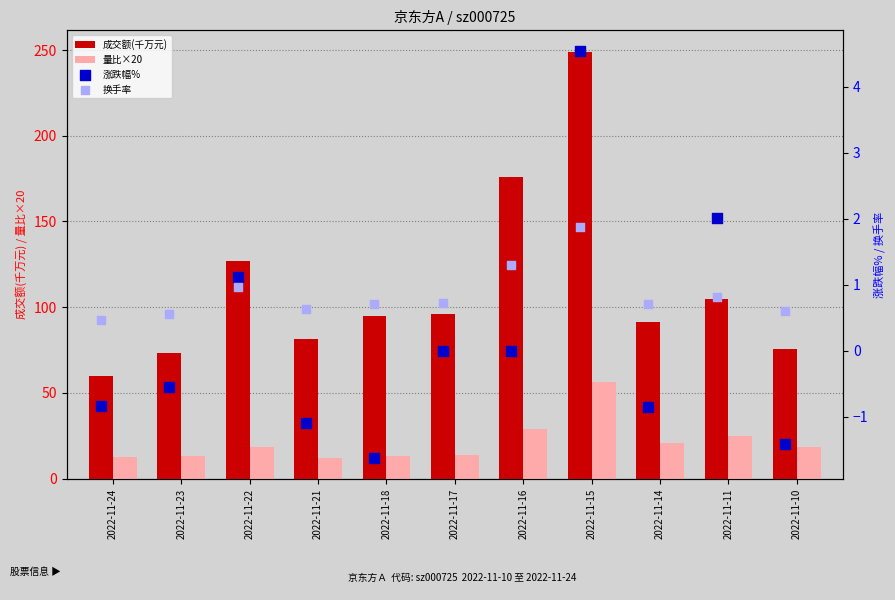

Which series has the largest total across all categories?

成交额(千万元)